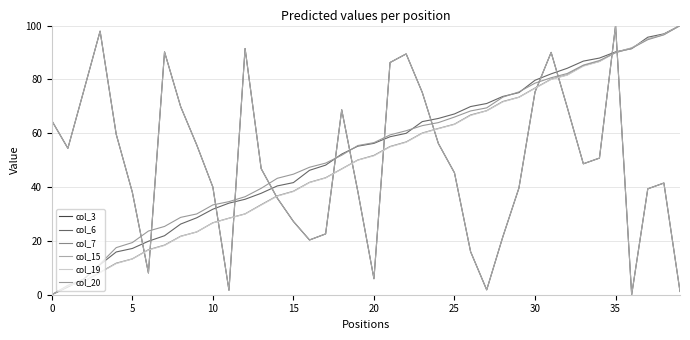

What is the difference between the second highest and minimum values in the col_7 series?

96.7